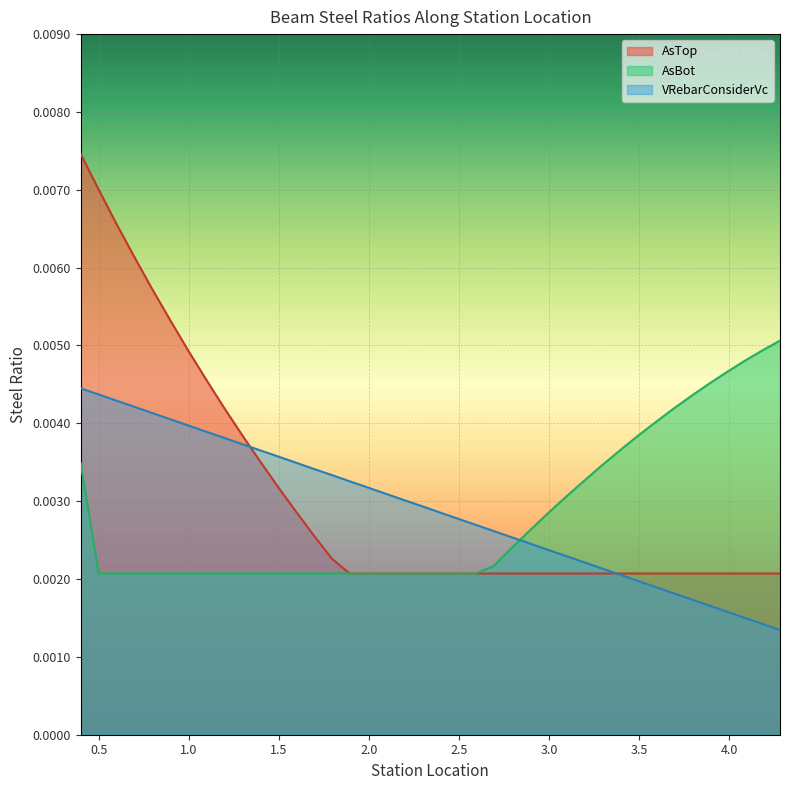

Rank the series by their average value, from lowest to highest.

AsBot, VRebarConsiderVc, AsTop